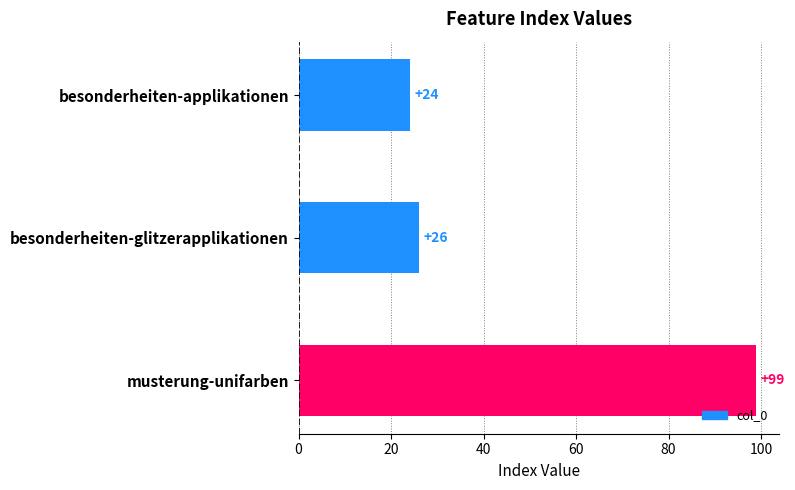

List the labels in order of value, largest first.

musterung-unifarben, besonderheiten-glitzerapplikationen, besonderheiten-applikationen